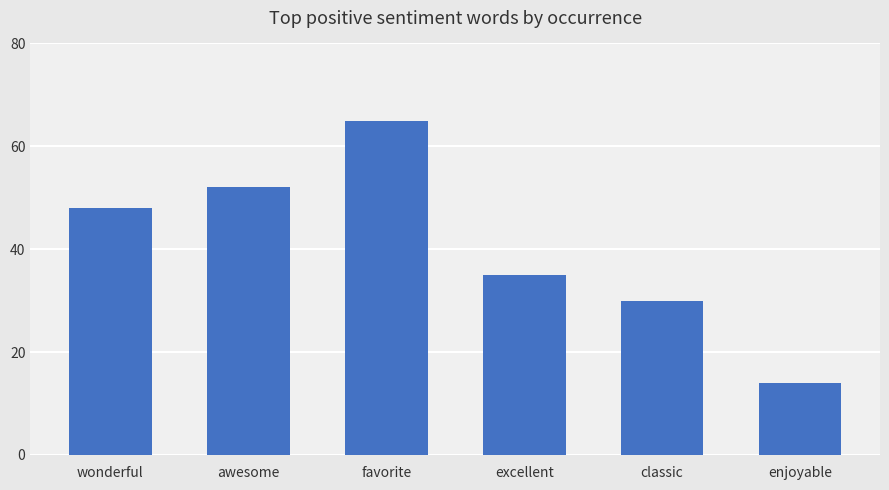

What is the value of the 5th bar from the left?

30